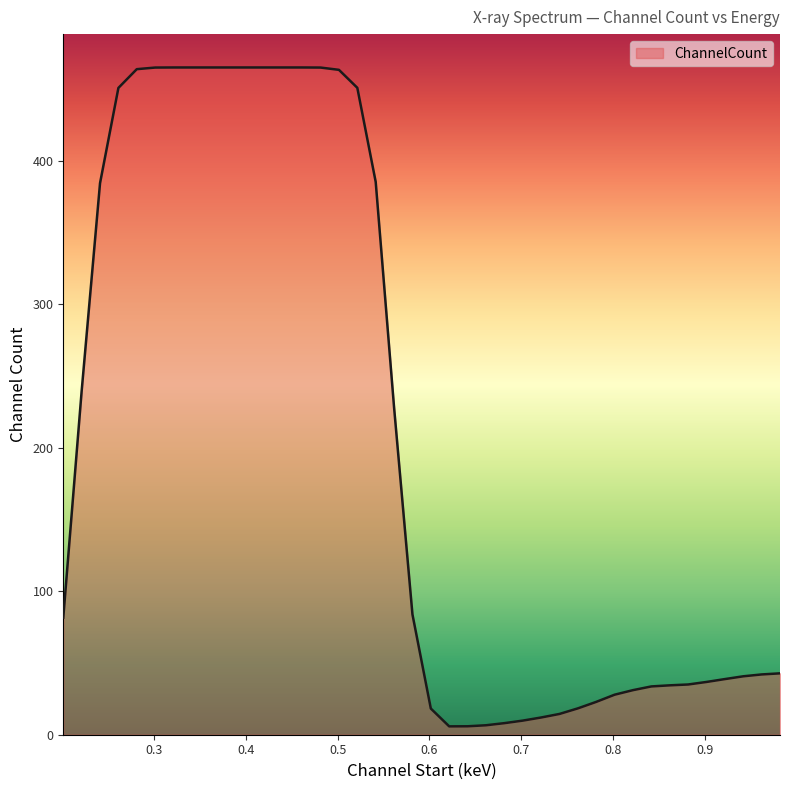

What is the maximum value shown in the chart?

464.9